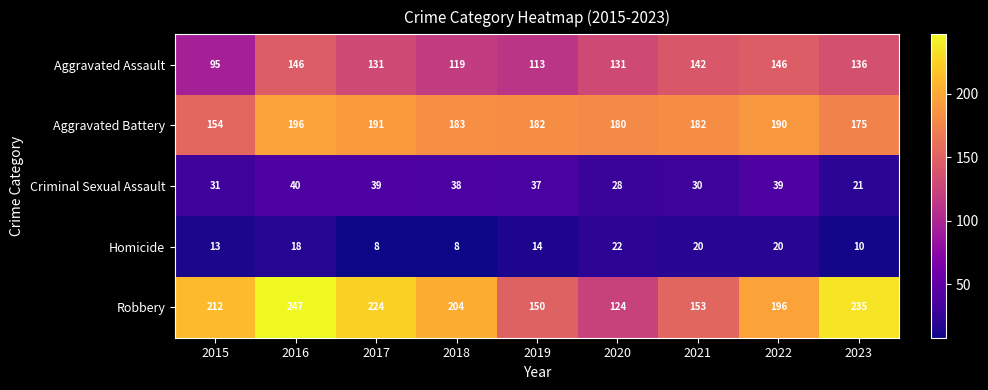

Which series has the largest total across all categories?

Robbery